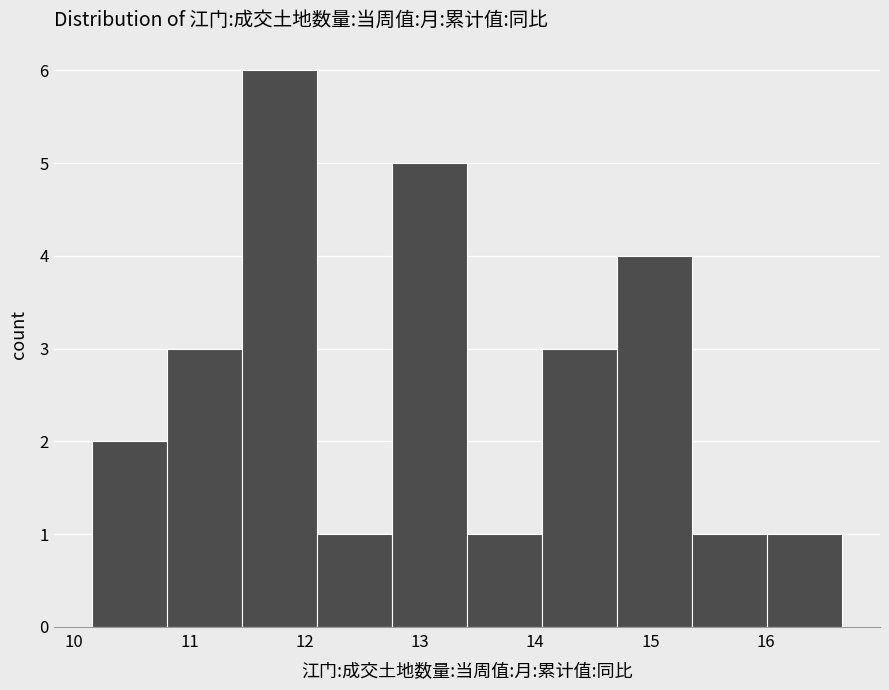

Reading left to right, list every bar in this chart as the range it spans on the x-axis followed by its height. Neither the bar edges nor the heights are printed on the chart, so give them approximately, as read against the axes.

10.2 to 10.8: 2
10.8 to 11.5: 3
11.5 to 12.1: 6
12.1 to 12.8: 1
12.8 to 13.4: 5
13.4 to 14.1: 1
14.1 to 14.7: 3
14.7 to 15.4: 4
15.4 to 16.0: 1
16.0 to 16.7: 1